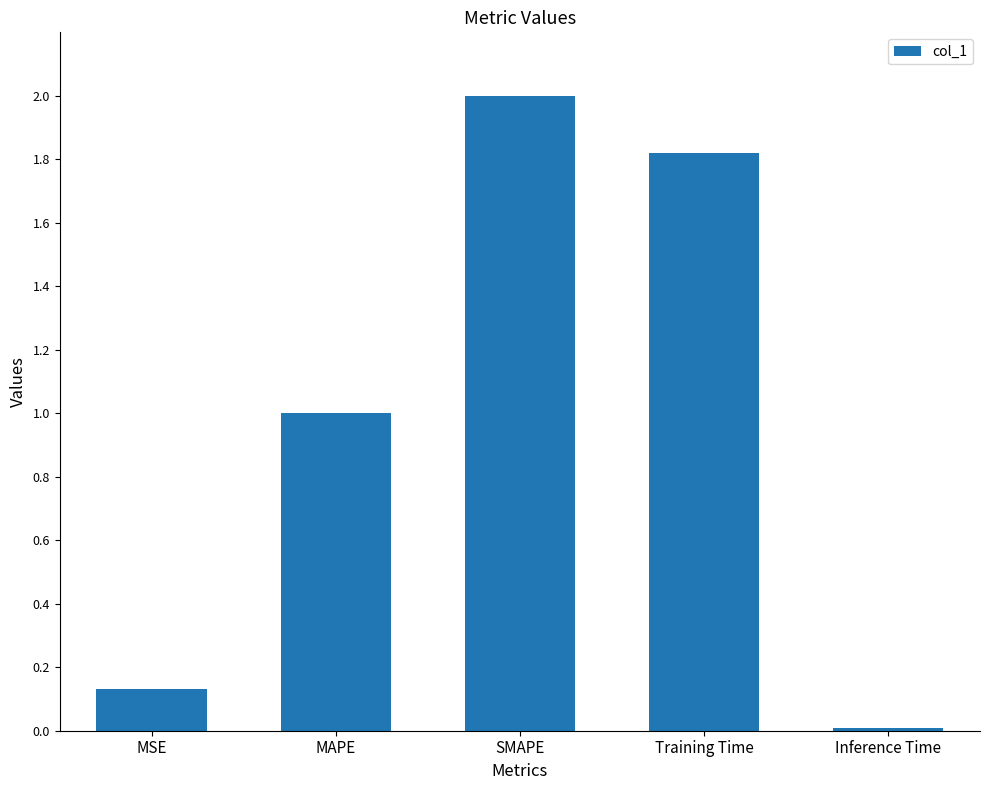

What is the change in value from SMAPE to Inference Time?

-2.0